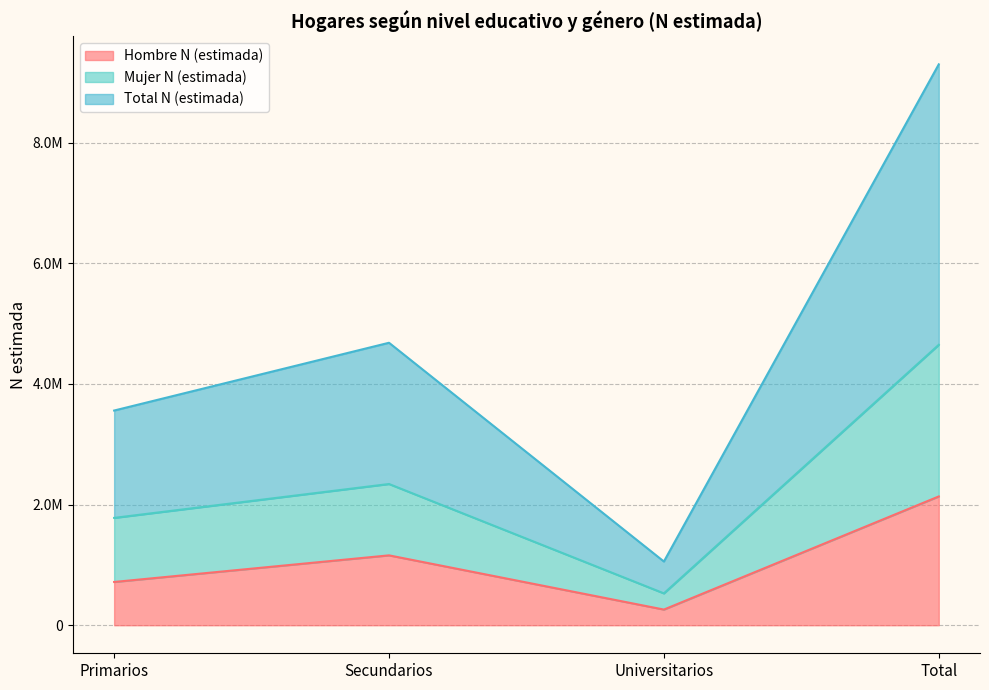

Read the Hombre N (estimada) value at Total, to the nearest 100.

2134700